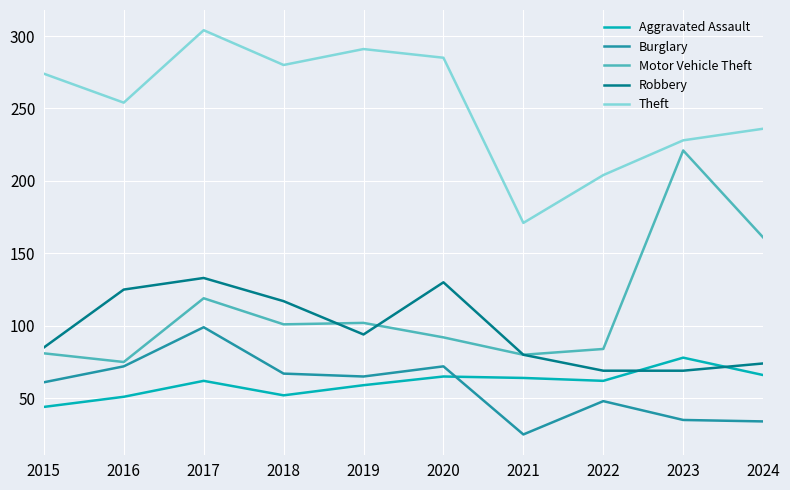

What is the maximum value shown in the chart?

304